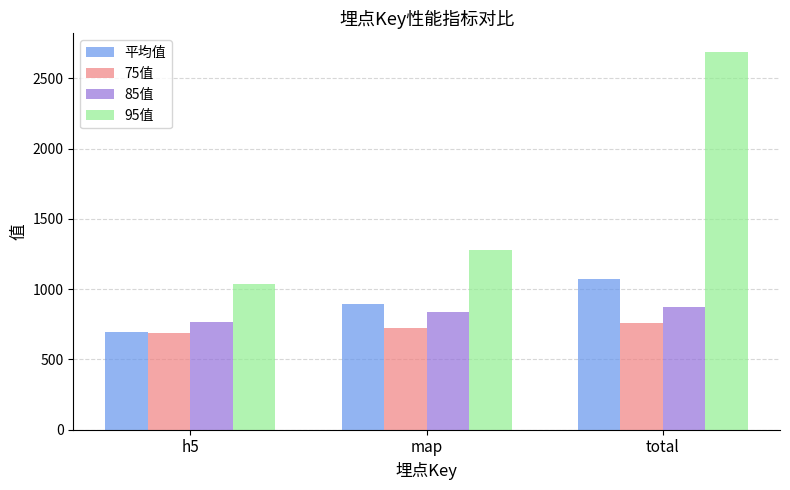

What is the value of the 平均值 bar at the 2nd from the left?

891.9